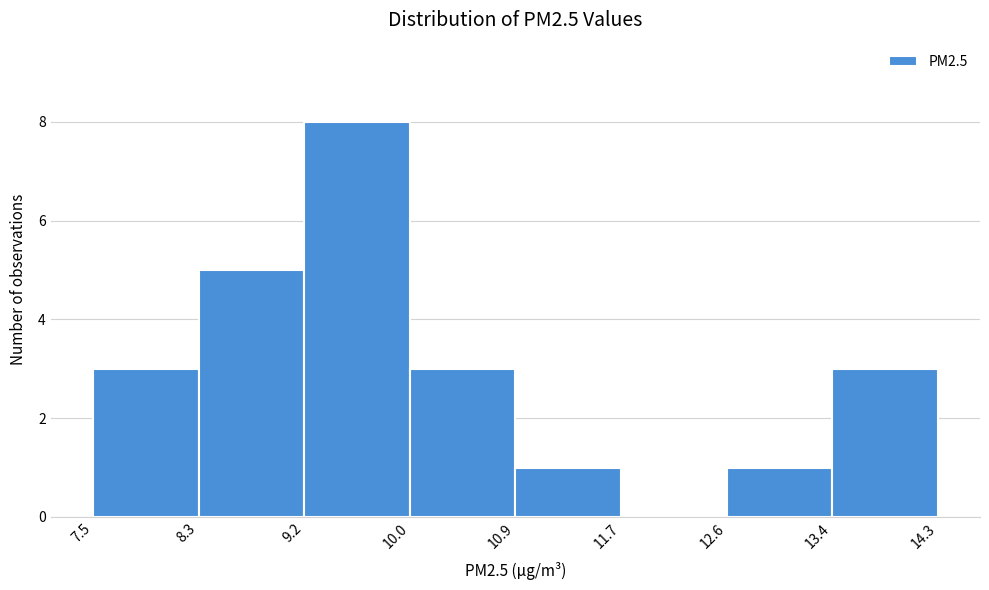

What is the height of the bar covering 8.3 to 9.2 on the x-axis? The values are not printed on the chart, so give them approximately, as read against the axis.

5